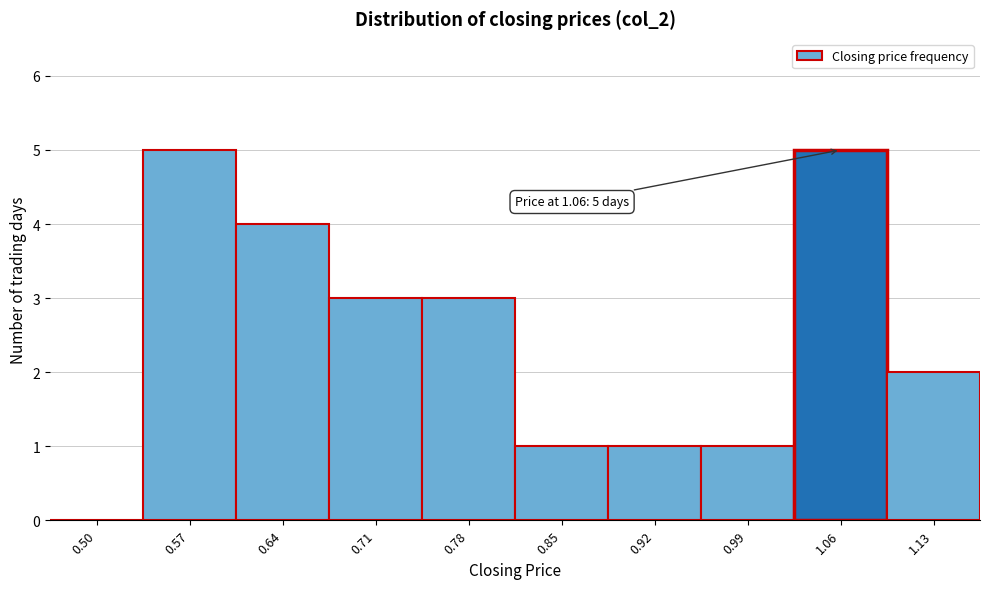

Reading left to right, extract all data points from this chart.

0.50=0	0.57=5	0.64=4	0.71=3	0.78=3	0.85=1	0.92=1	0.99=1	1.06=5	1.13=2